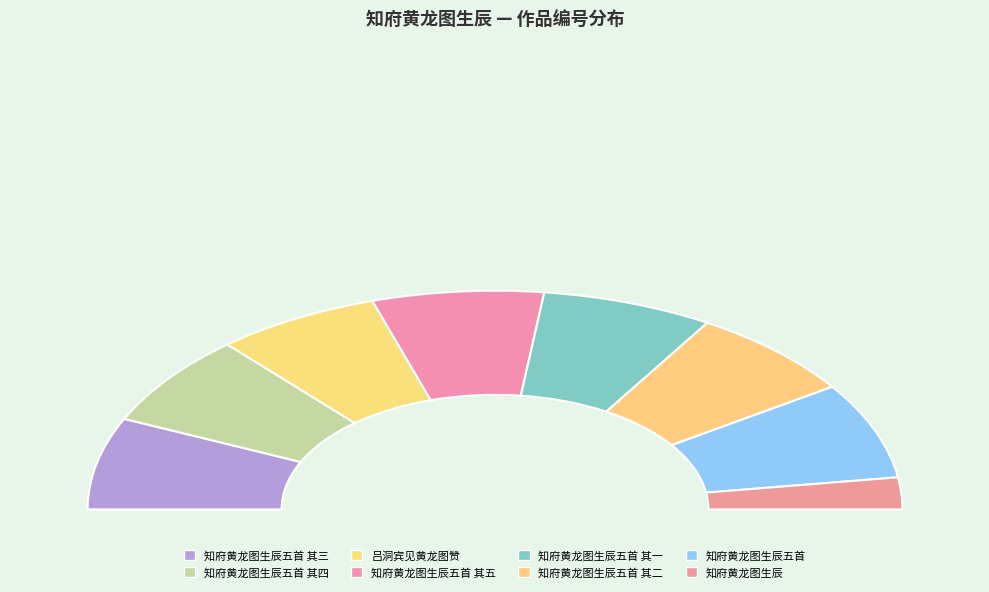

Is there any slice that represents more than half of the pie?

No